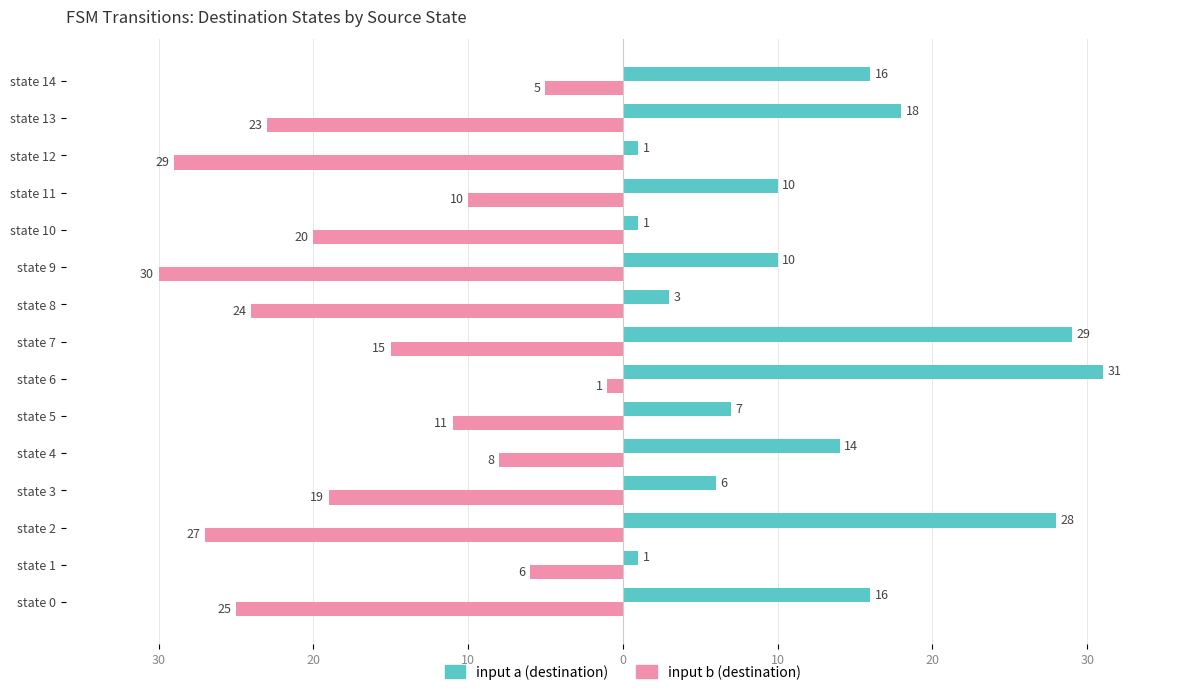

What are all the series names shown in the legend?

input a (destination), input b (destination)